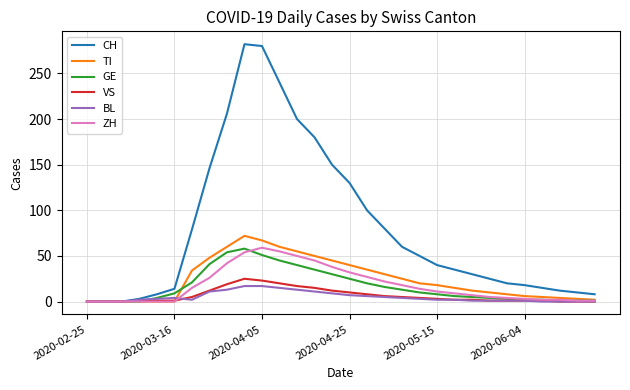

Which series has the largest range (max minus min)?

CH